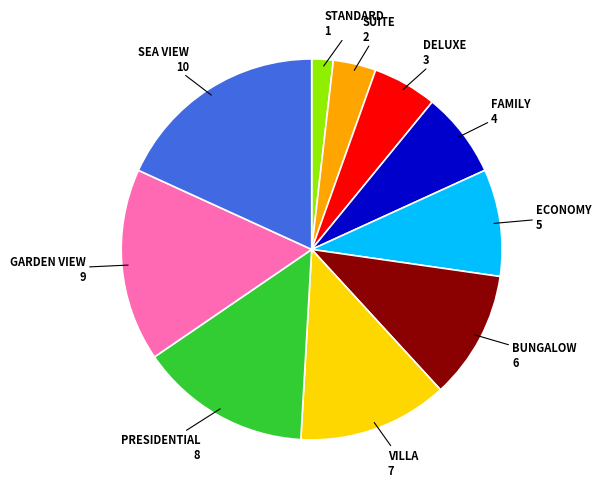

The ECONOMY slice represents 9% of the pie. True or false?

True